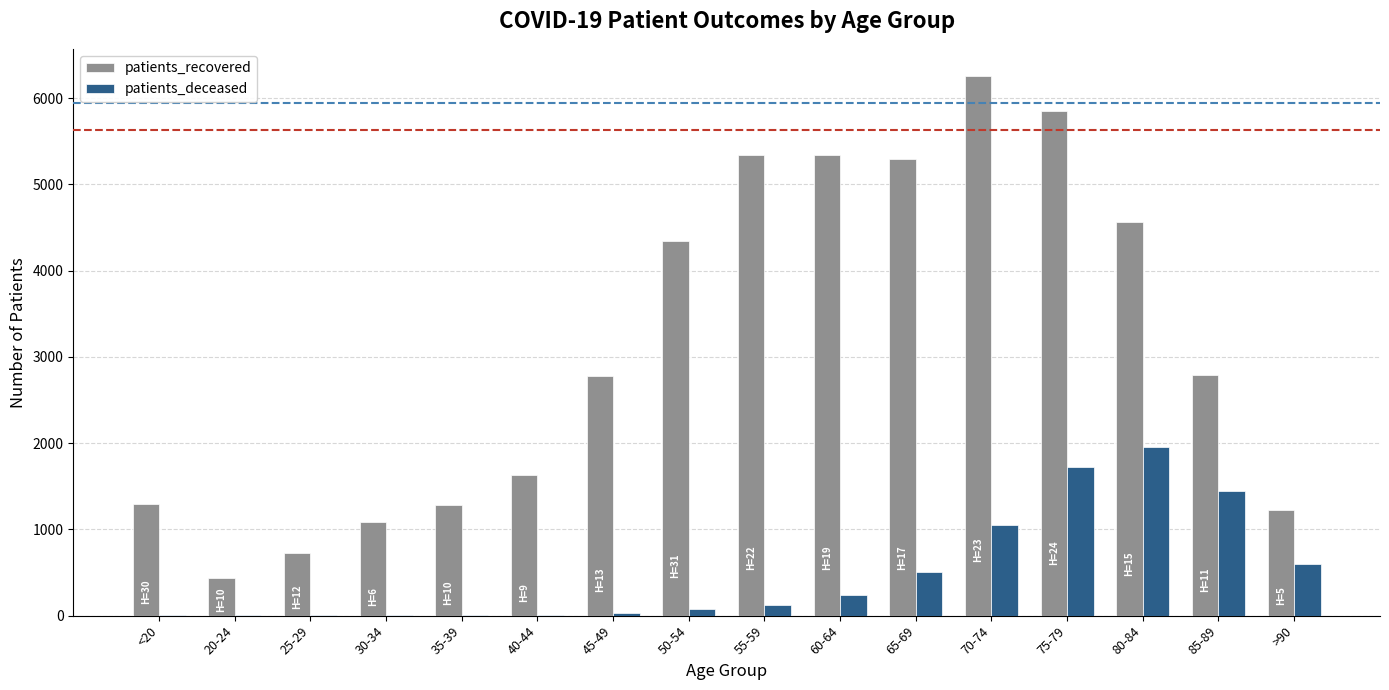

Where is patients_deceased nearest to the value 981?

70-74